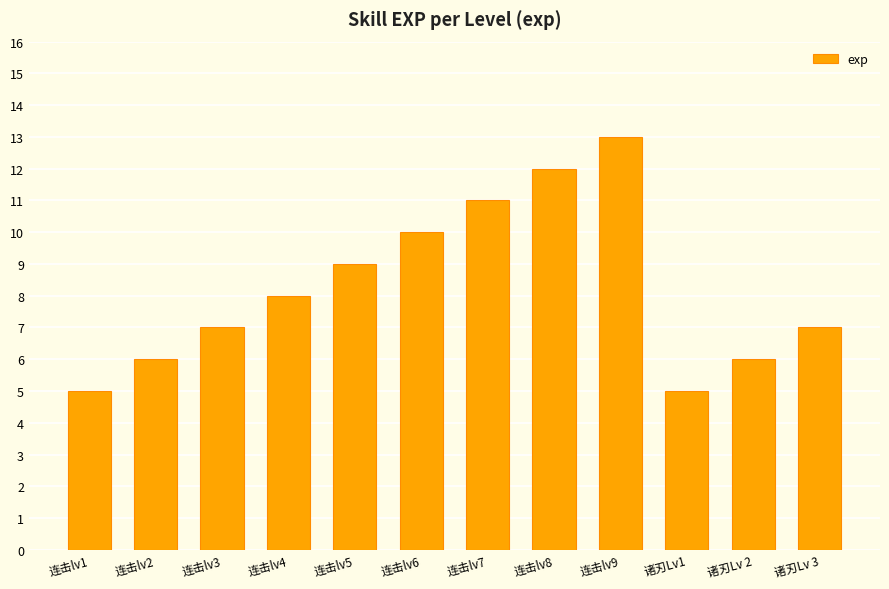

The chart shows a value of 5 at 连击lv1. True or false?

True